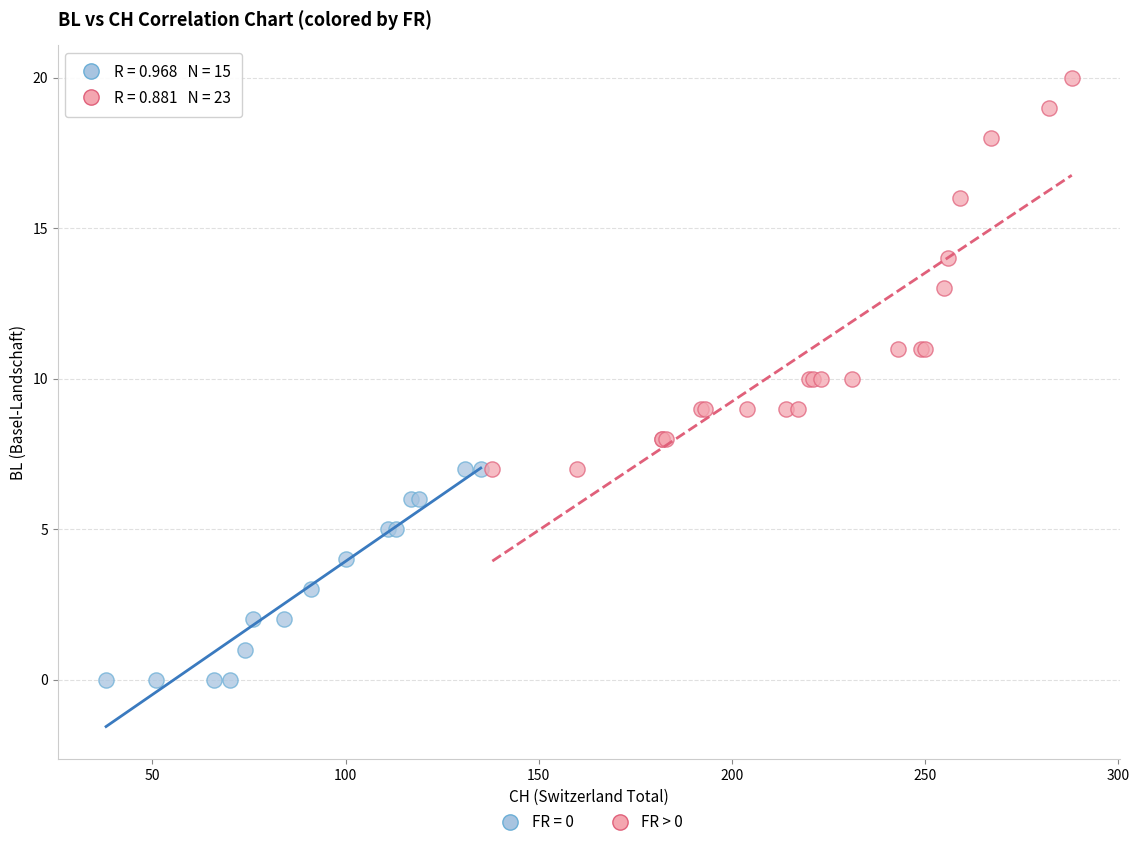

Which series contains the highest Y value?

FR > 0